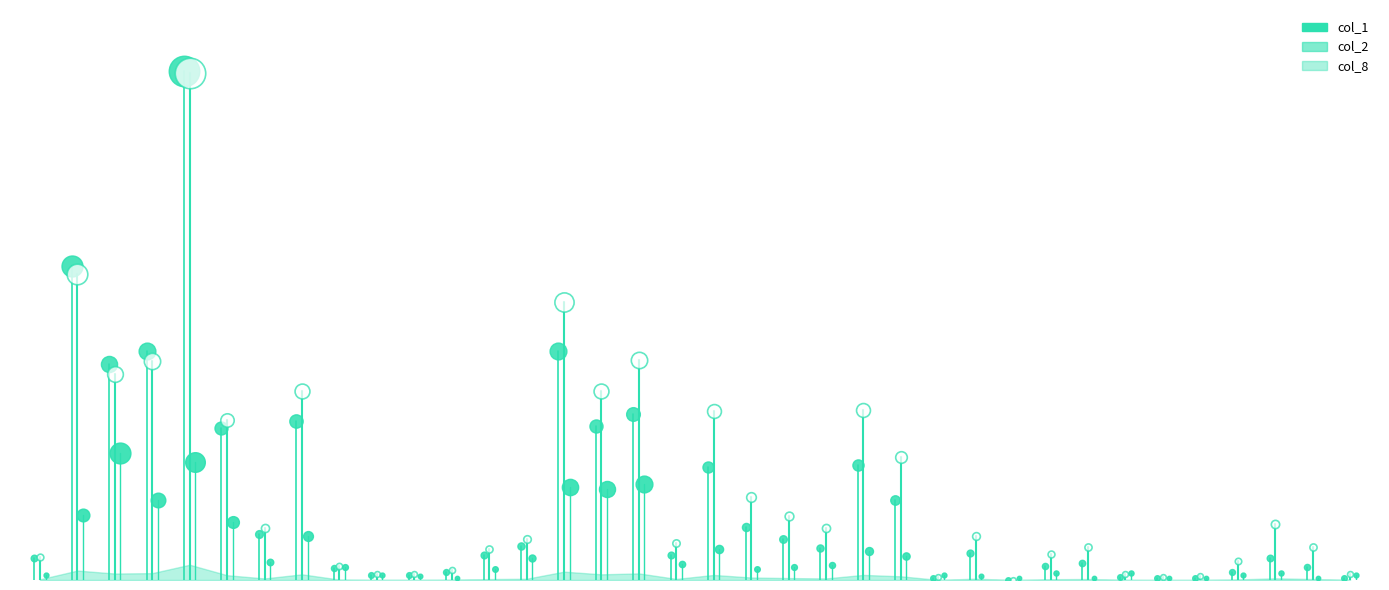

The value of col_2 at 0 is 134180.0. True or false?

True